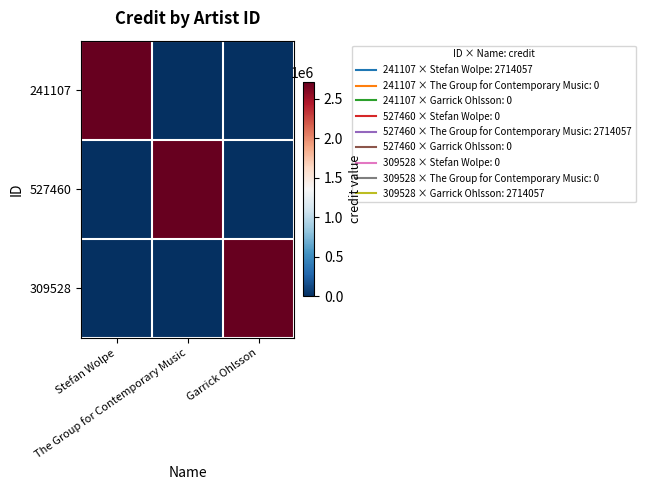

Which series has the largest range (max minus min)?

241107